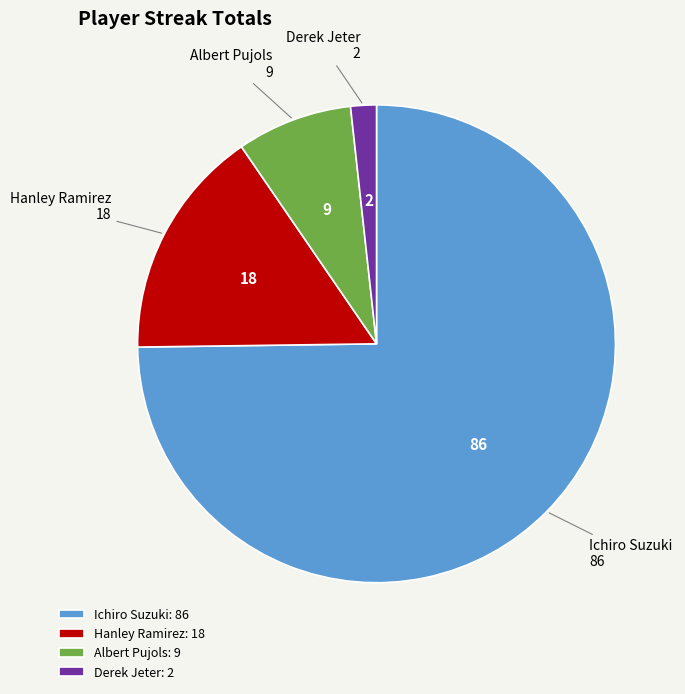

Between Derek Jeter: 2 and Hanley Ramirez: 18, which is larger?

Hanley Ramirez: 18